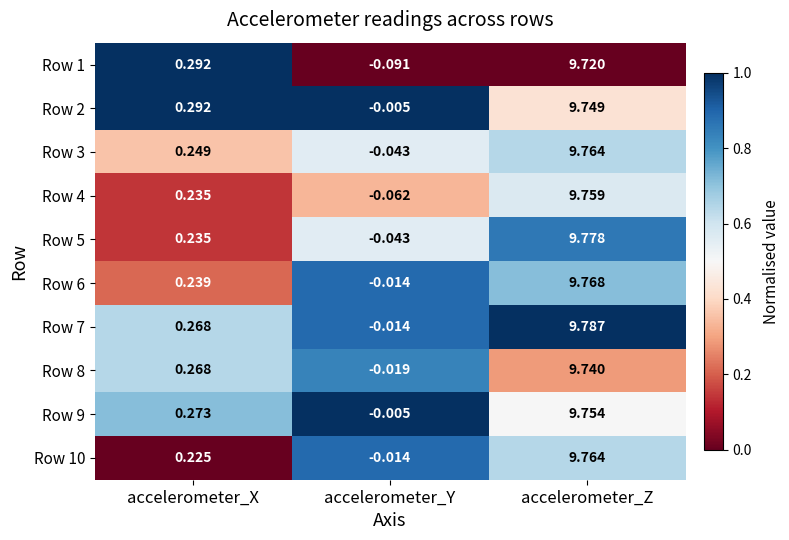

At which label does Row 2 first exceed 0?

accelerometer_X